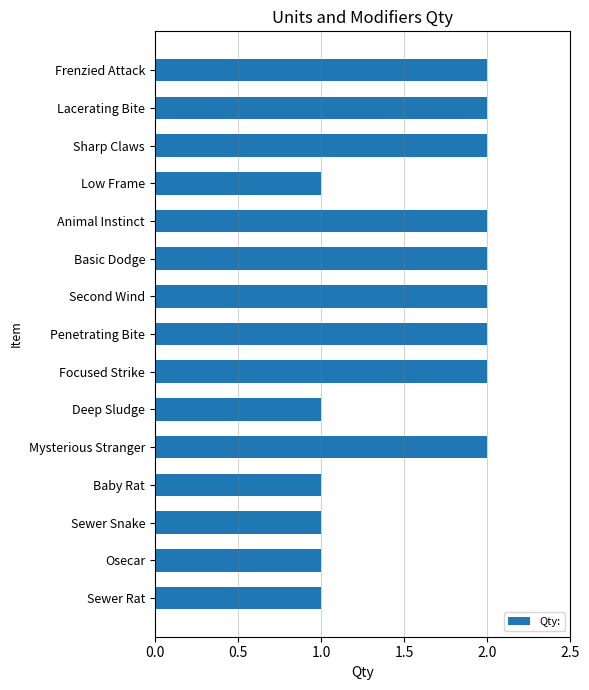

What is the sum of all values?

24